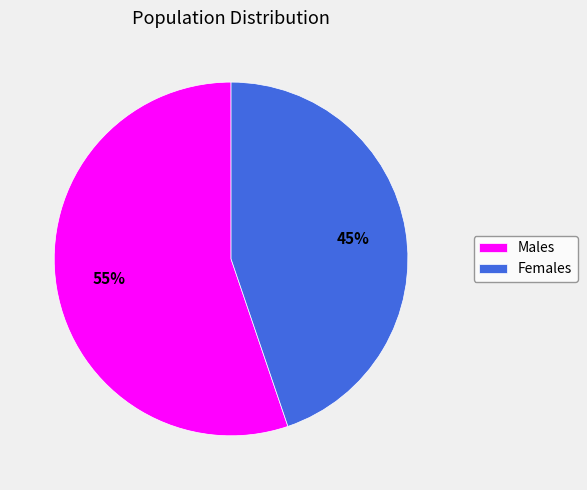

Does Females account for over 50% of the chart?

No